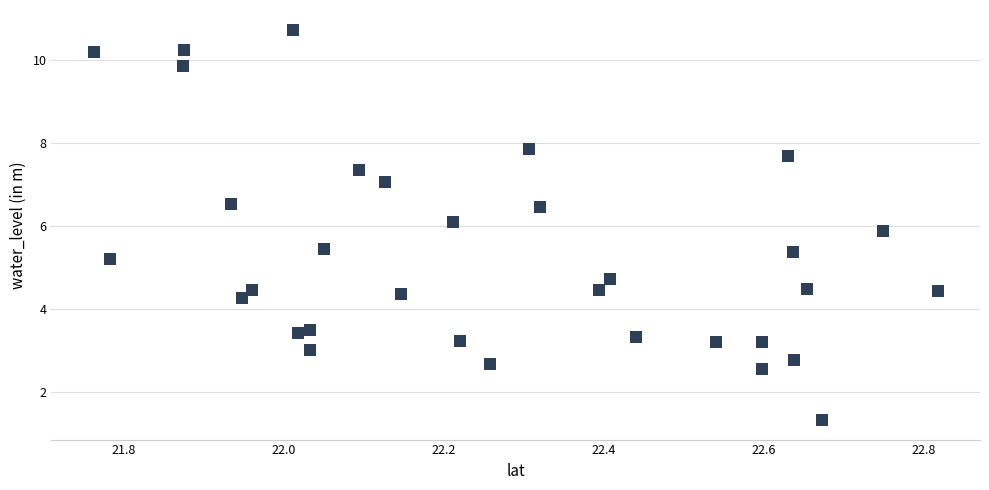

What is the range of Y values (max minus min)?

9.4